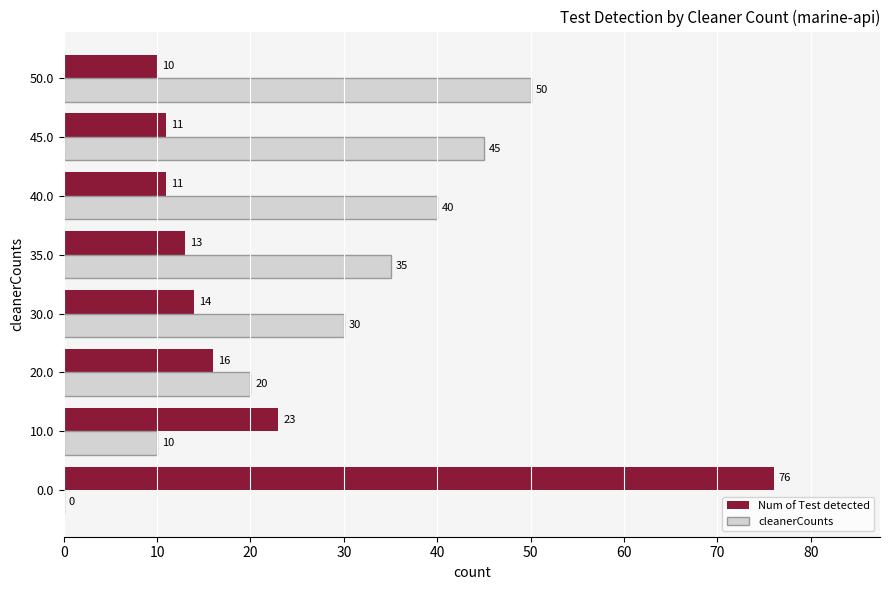

The cleanerCounts series shows 10 at 40.0. True or false?

False